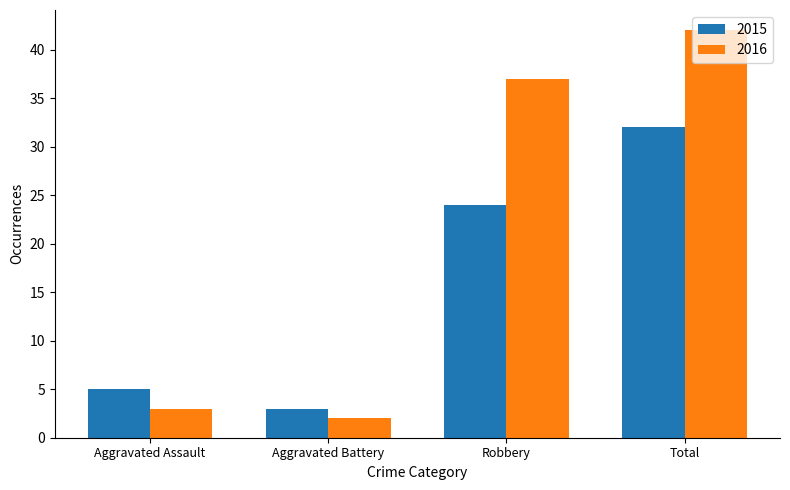

What is the label of the 2nd bar from the right?

Robbery